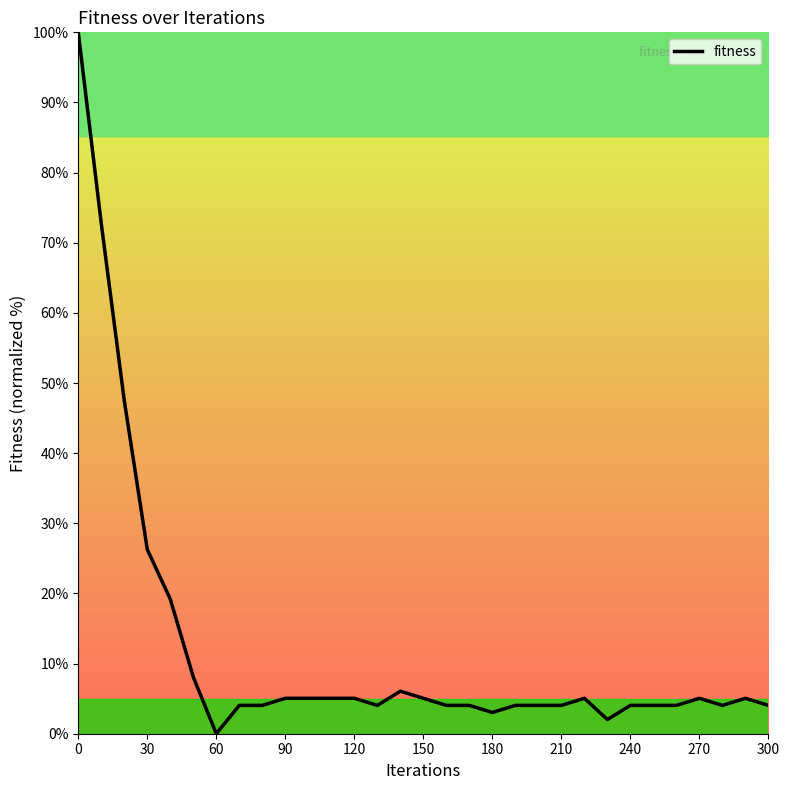

What is the greatest value displayed?

100.0